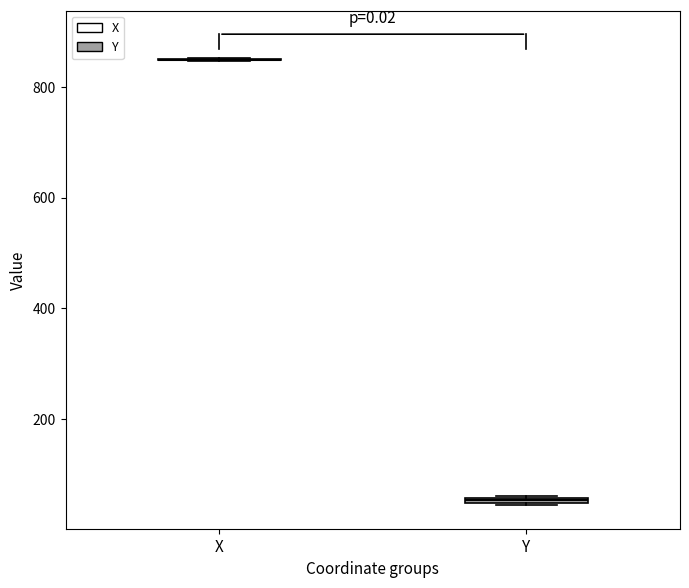

Where is the upper edge of the box for Y on the y-axis? The values are not printed on the chart, so give them approximately, as read against the axis.

60